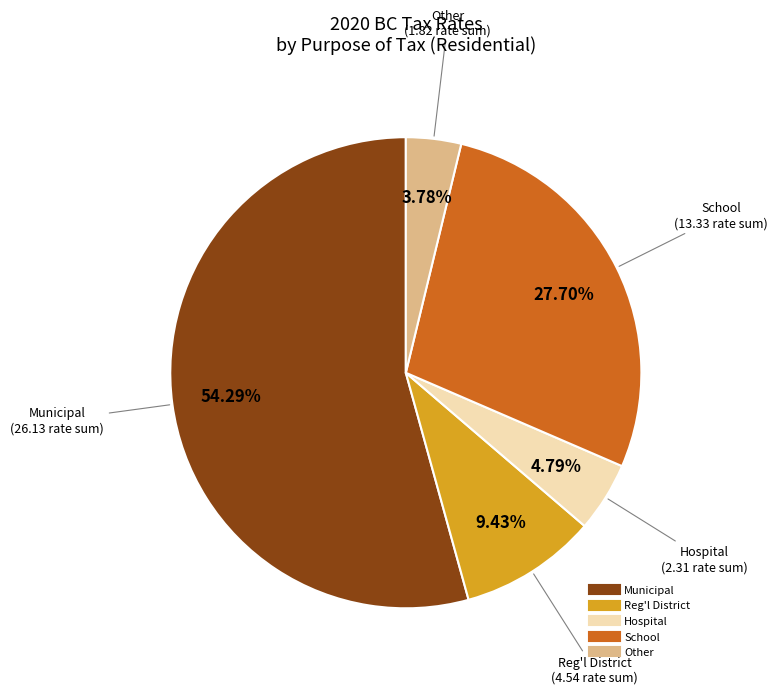

What percentage is the School slice, to the nearest percent?

28%